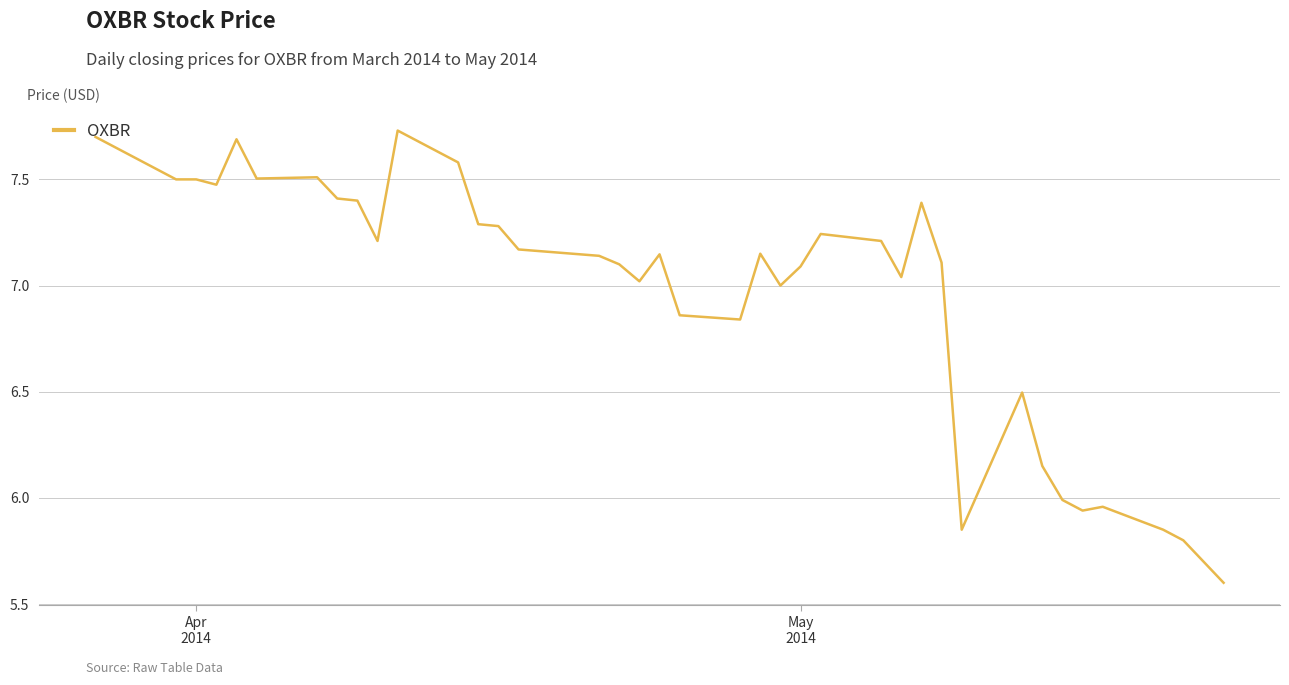

What is the smallest value displayed?

5.6